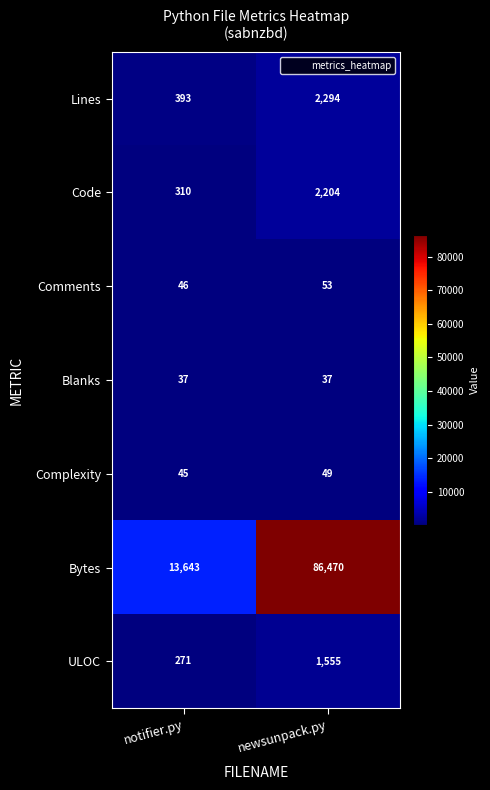

What is the sum of the Blanks values at newsunpack.py and notifier.py?

74